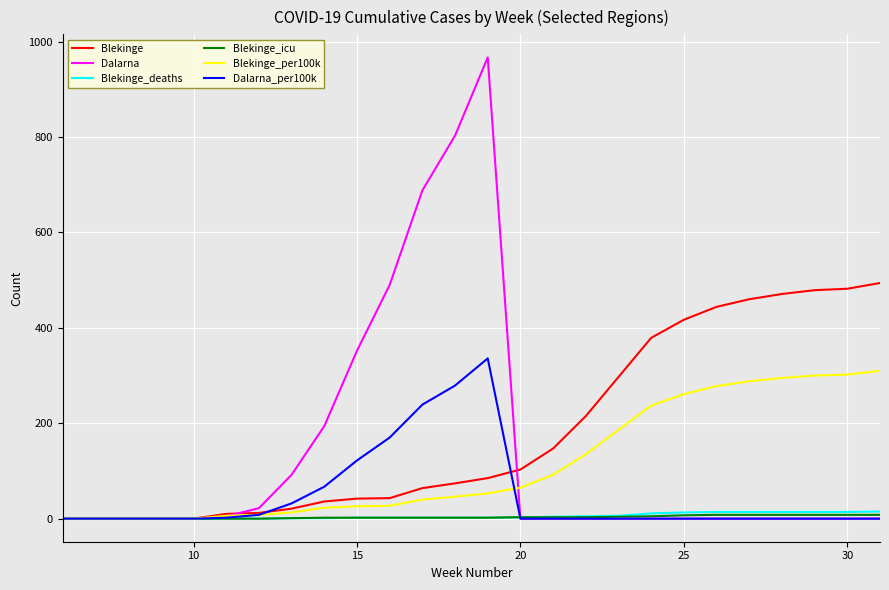

Which series has the largest total across all categories?

Blekinge